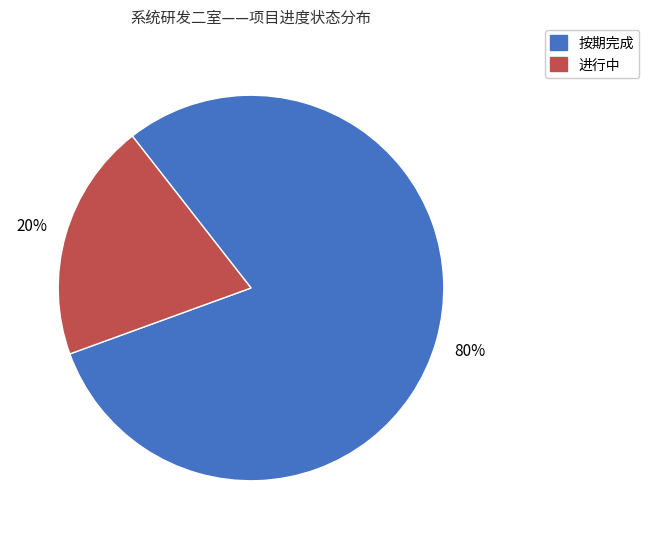

To the nearest percent, what percentage of the pie is 进行中?

20%